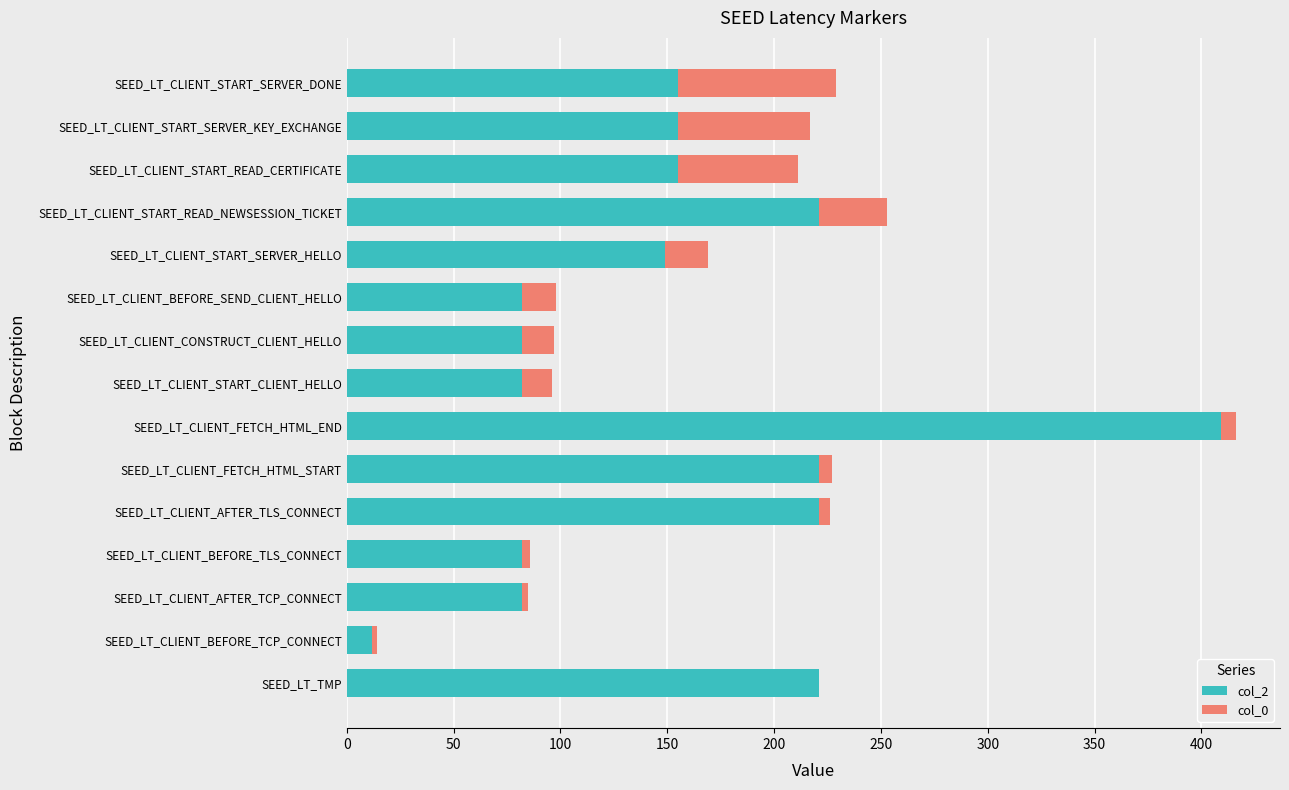

What is the total value across all series at SEED_LT_CLIENT_START_SERVER_DONE?

229